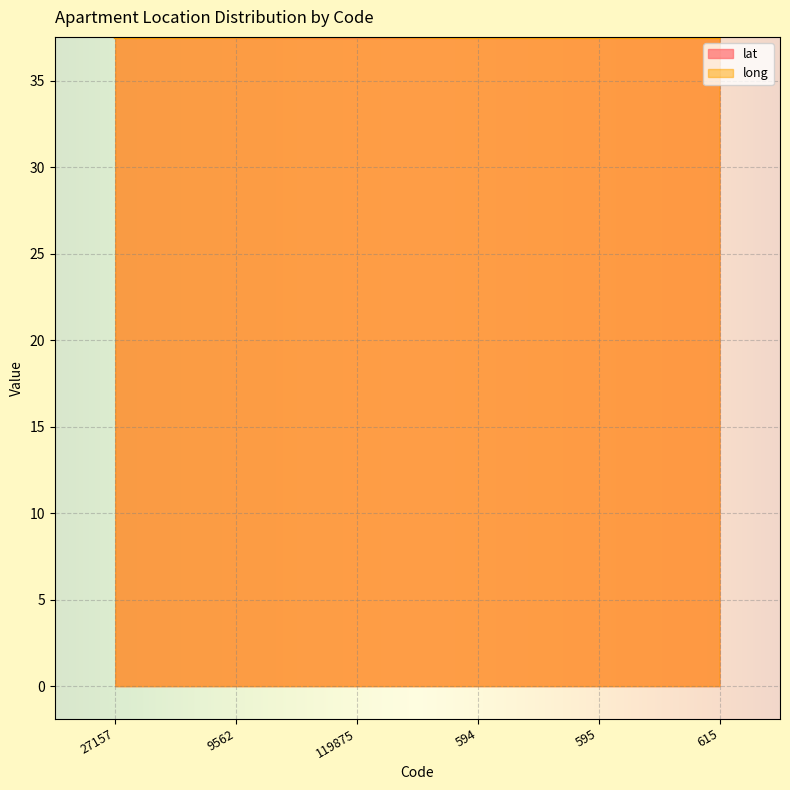

How many intersections are there between long and lat?

2